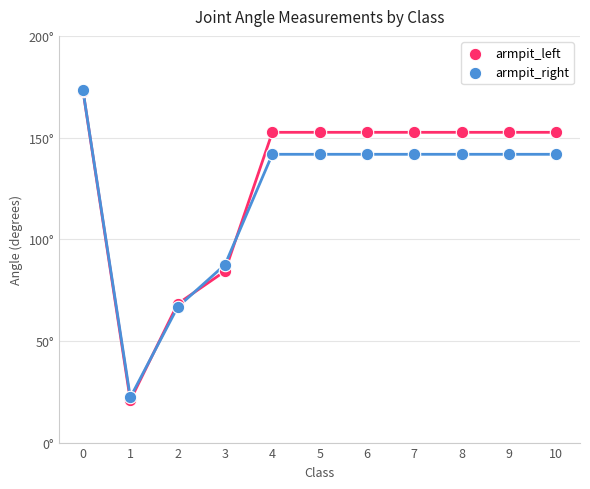

Which series has the widest spread of Y values?

armpit_left